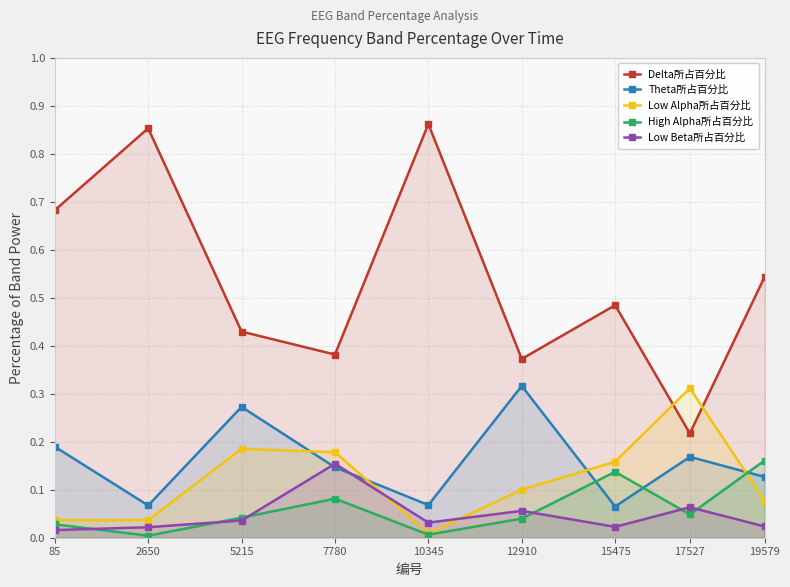

True or false: Low Beta所占百分比 and Delta所占百分比 intersect in this chart.

False